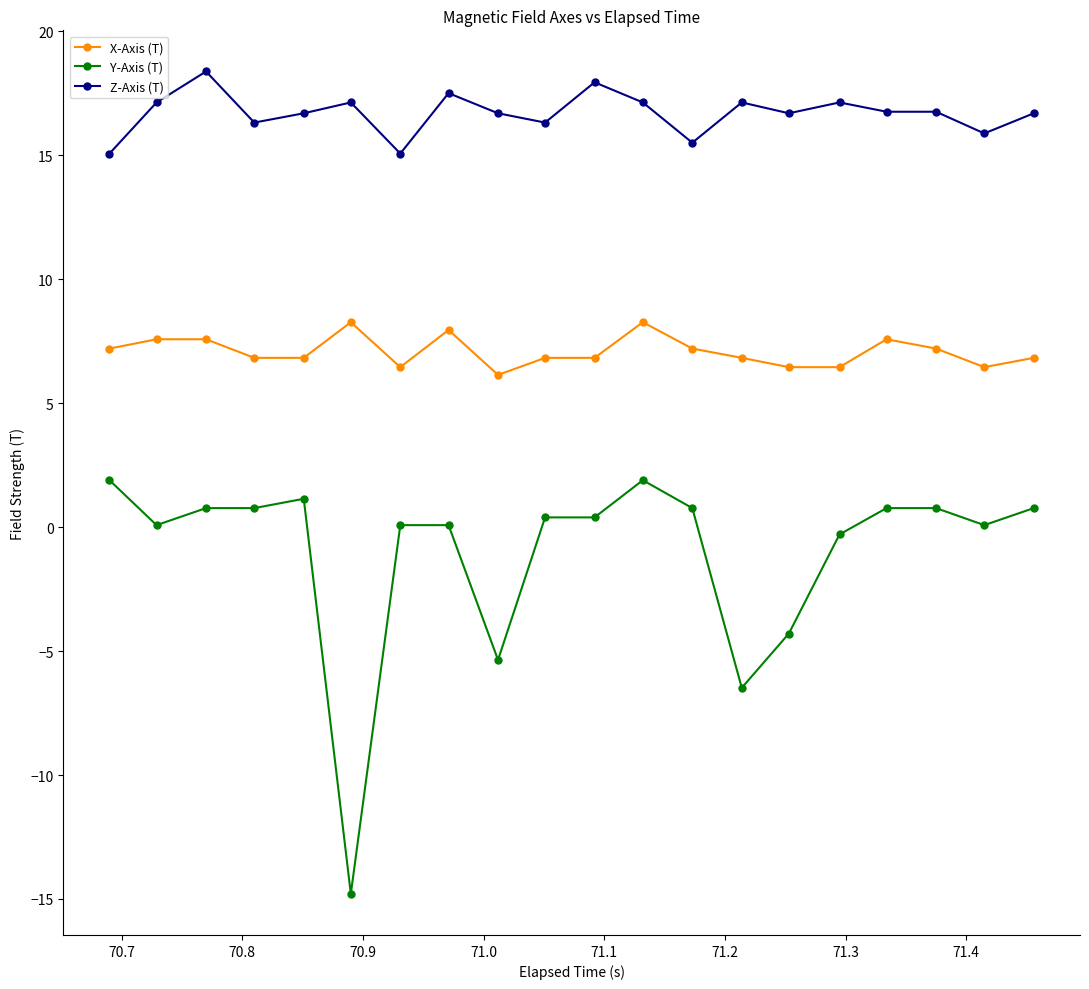

List the series in order of their peak value, highest first.

Z-Axis (T), X-Axis (T), Y-Axis (T)